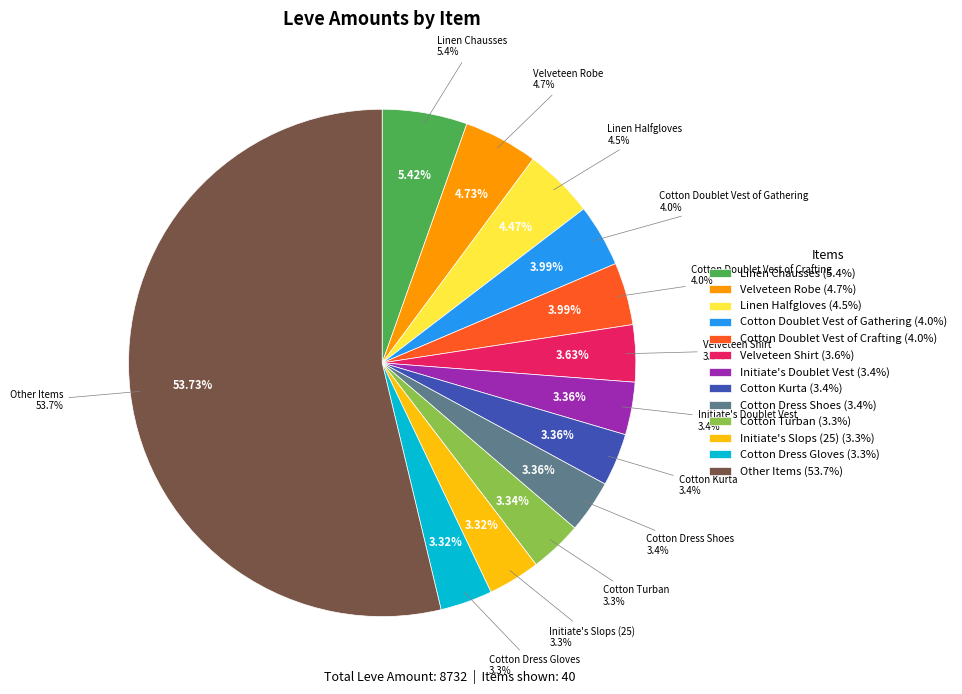

To the nearest percent, what portion does Stablehand's Hat represent?

2%